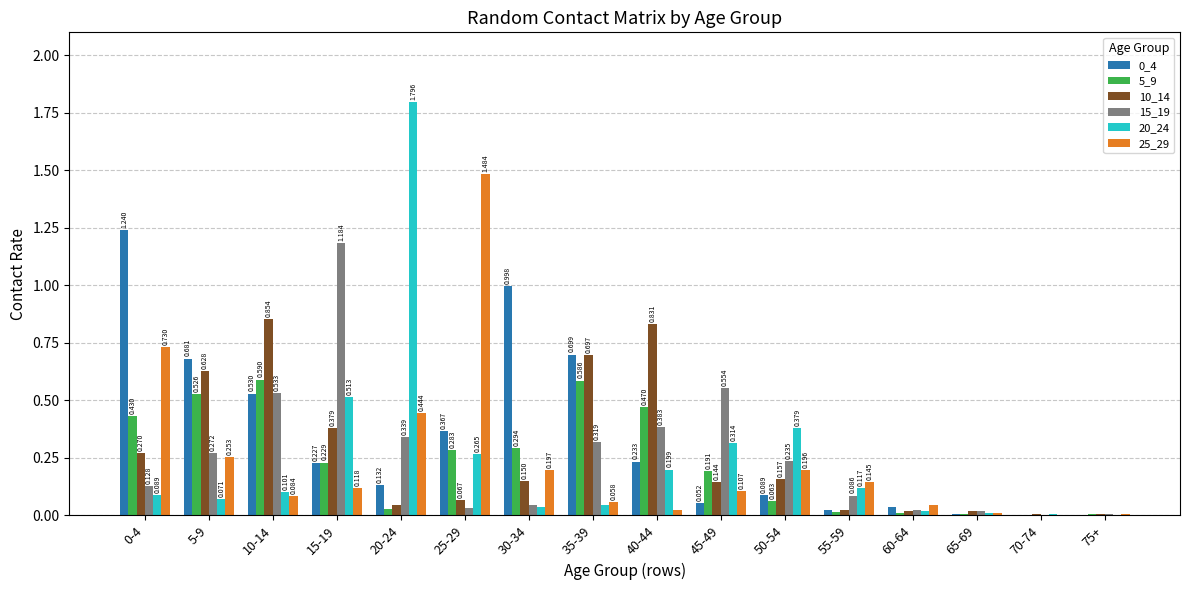

Is the value of 0_4 at 35-39 greater than the value of 25_29 at 55-59?

Yes